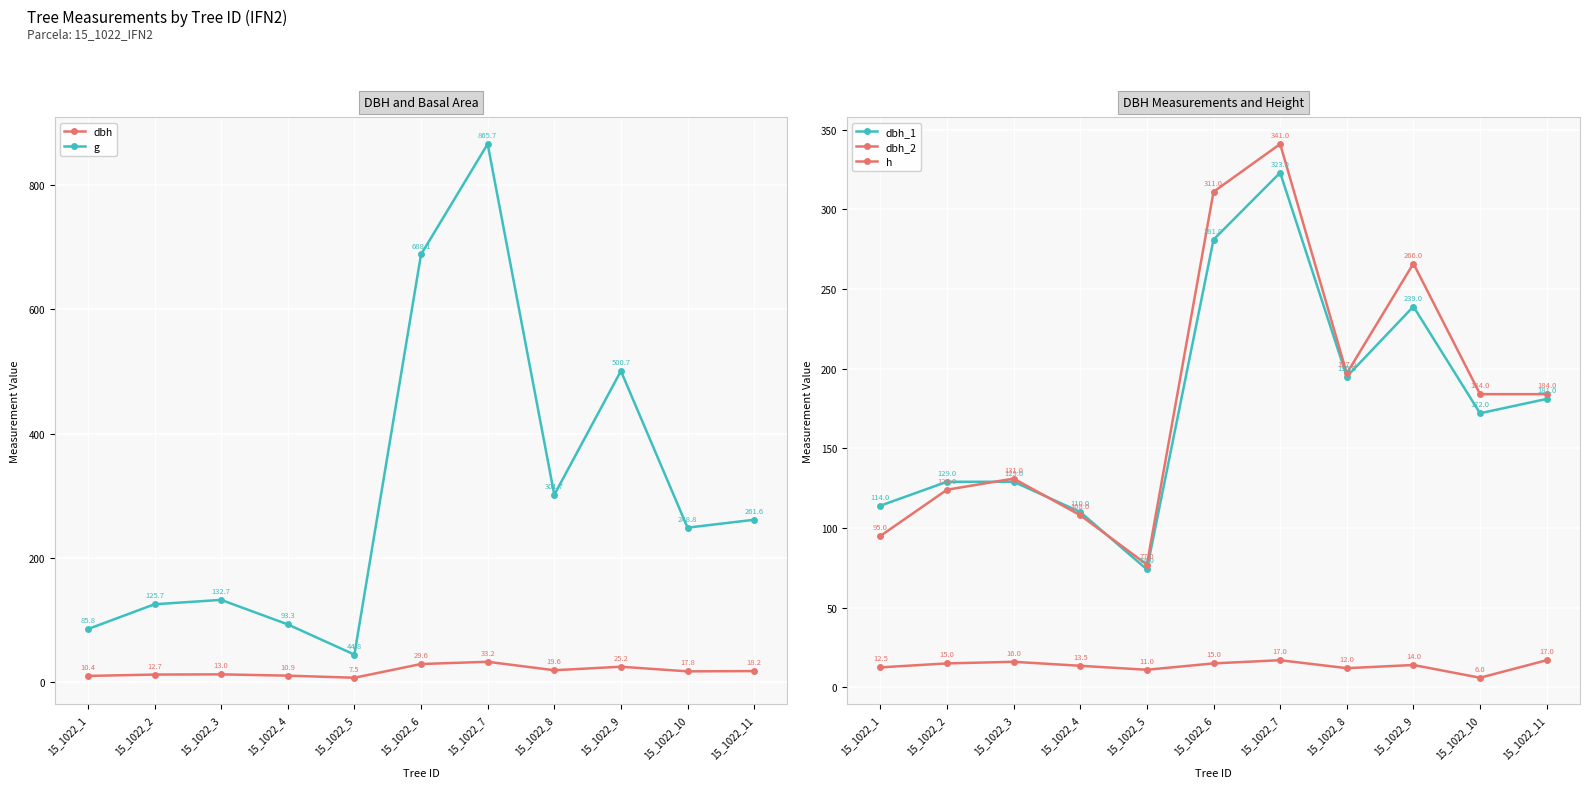

True or false: h and dbh_1 intersect in this chart.

False